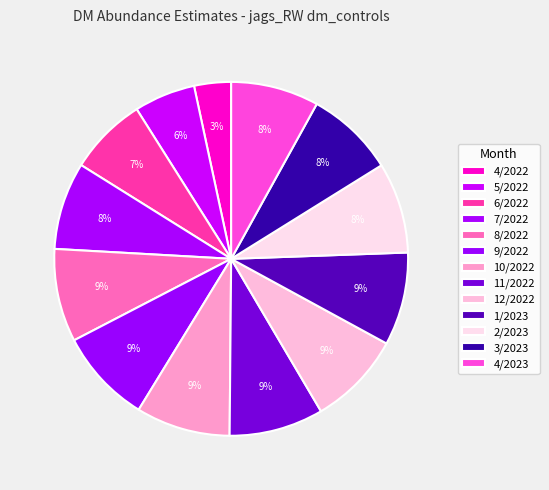

What percentage is the 10/2022 slice, to the nearest percent?

9%